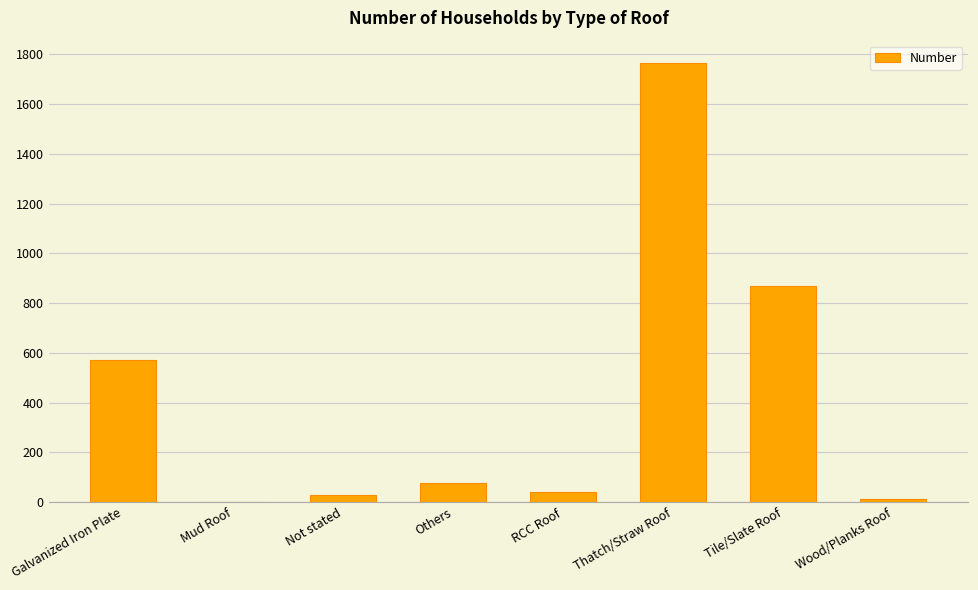

Reading left to right, list all the values displayed in this chart.

570	0	28	76	39	1767	870	12